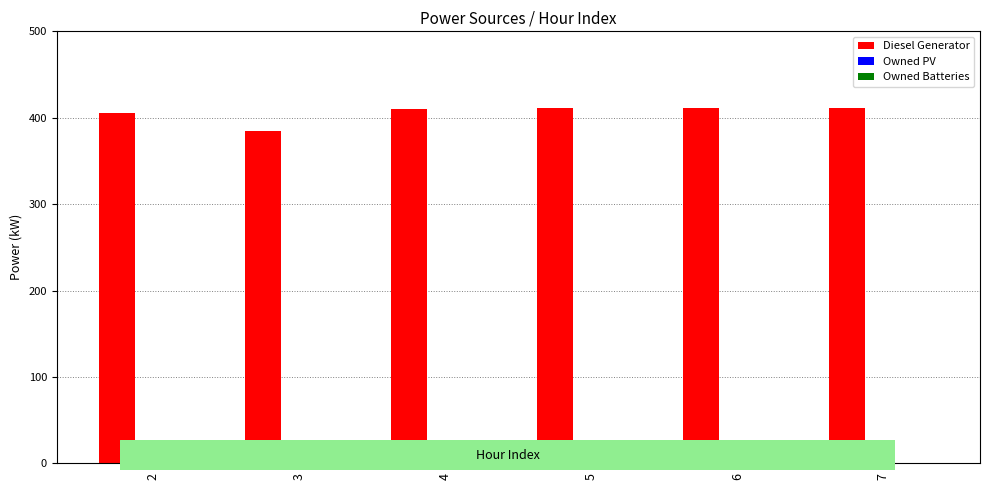

What is the difference between the second highest and minimum values?

26